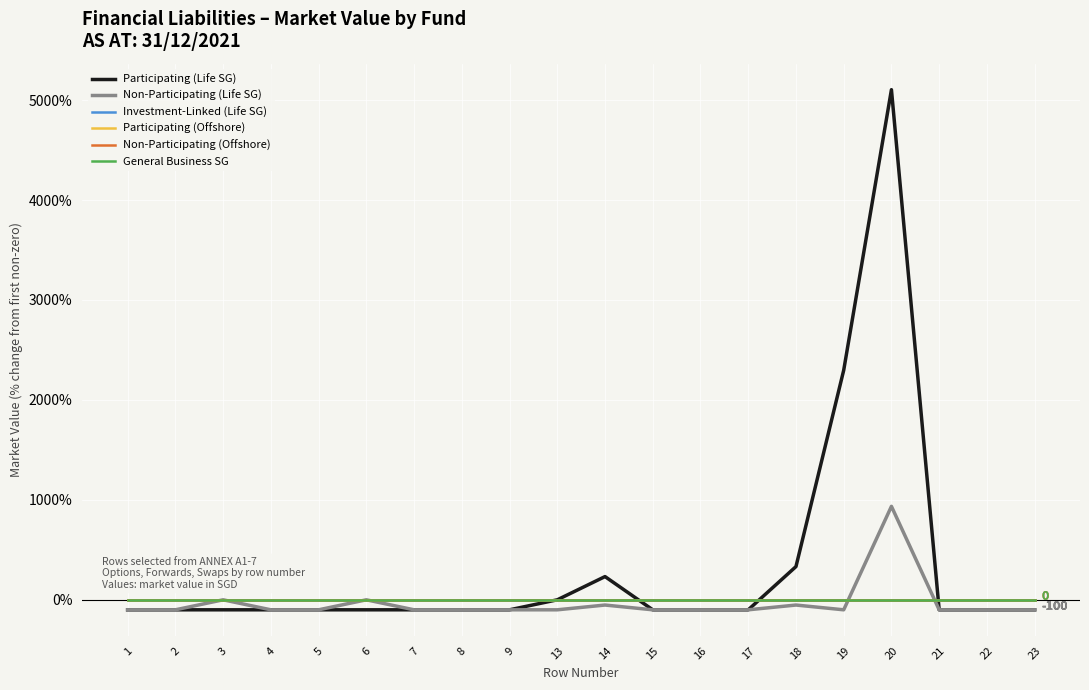

Reading left to right, extract all data points from this chart.

Participating (Life SG): 1=-100.0	2=-100.0	3=-100.0	4=-100.0	5=-100.0	6=-100.0	7=-100.0	8=-100.0	9=-100.0	13=0.0	14=232.4	15=-100.0	16=-100.0	17=-100.0	18=332.4	19=2296.7	20=5103.9	21=-100.0	22=-100.0	23=-100.0
Non-Participating (Life SG): 1=-100.0	2=-100.0	3=0.0	4=-100.0	5=-100.0	6=0.0	7=-100.0	8=-100.0	9=-100.0	13=-100.0	14=-52.3	15=-100.0	16=-100.0	17=-100.0	18=-52.3	19=-100.0	20=935.1	21=-100.0	22=-100.0	23=-100.0
Investment-Linked (Life SG): 1=0.0	2=0.0	3=0.0	4=0.0	5=0.0	6=0.0	7=0.0	8=0.0	9=0.0	13=0.0	14=0.0	15=0.0	16=0.0	17=0.0	18=0.0	19=0.0	20=0.0	21=0.0	22=0.0	23=0.0
Participating (Offshore): 1=0.0	2=0.0	3=0.0	4=0.0	5=0.0	6=0.0	7=0.0	8=0.0	9=0.0	13=0.0	14=0.0	15=0.0	16=0.0	17=0.0	18=0.0	19=0.0	20=0.0	21=0.0	22=0.0	23=0.0
Non-Participating (Offshore): 1=0.0	2=0.0	3=0.0	4=0.0	5=0.0	6=0.0	7=0.0	8=0.0	9=0.0	13=0.0	14=0.0	15=0.0	16=0.0	17=0.0	18=0.0	19=0.0	20=0.0	21=0.0	22=0.0	23=0.0
General Business SG: 1=0.0	2=0.0	3=0.0	4=0.0	5=0.0	6=0.0	7=0.0	8=0.0	9=0.0	13=0.0	14=0.0	15=0.0	16=0.0	17=0.0	18=0.0	19=0.0	20=0.0	21=0.0	22=0.0	23=0.0